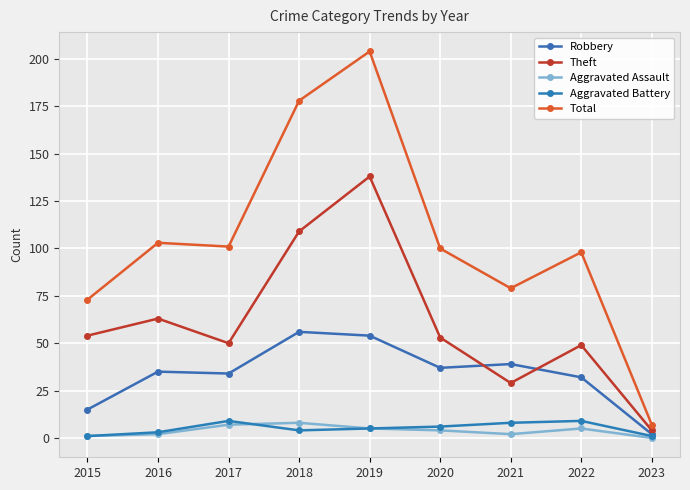

True or false: Total and Aggravated Battery cross at least once.

False